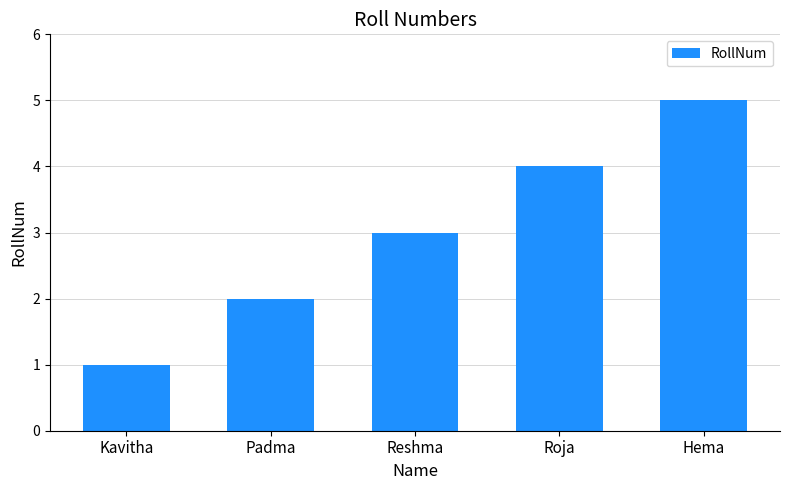

What is the smallest value displayed?

1